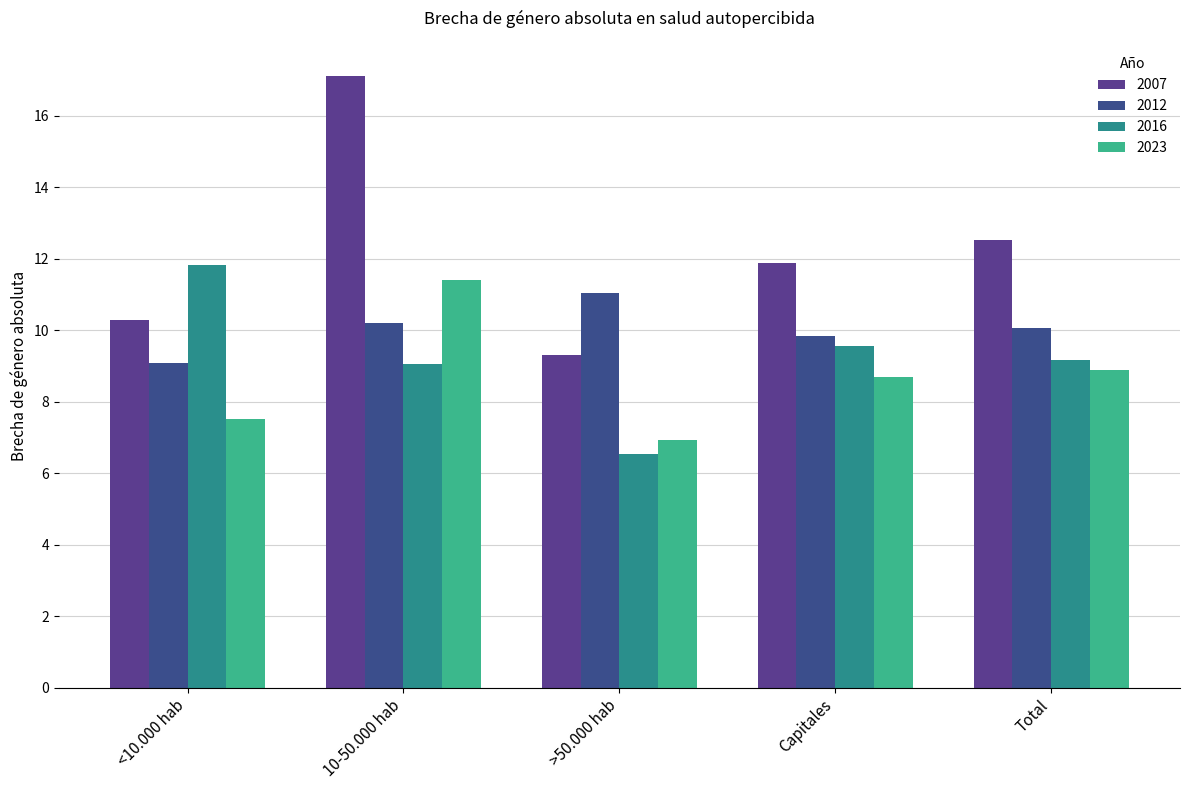

What is the label of the 5th bar from the right?

<10.000 hab